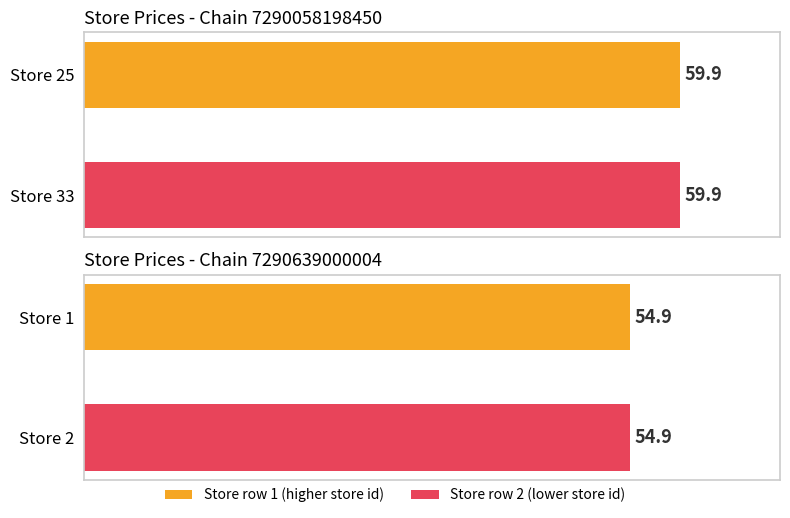

What is the value of the 1st bar from the left?

59.9